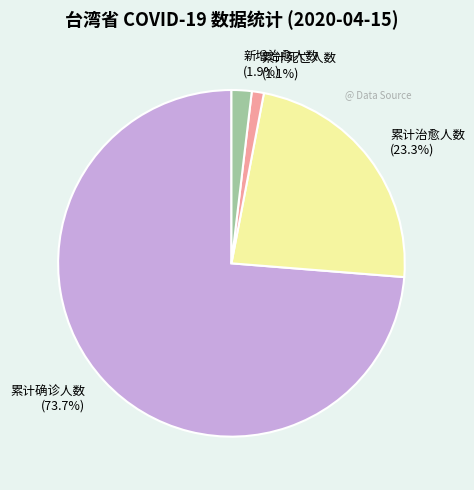

To the nearest percent, what portion does 累计确诊人数 represent?

74%